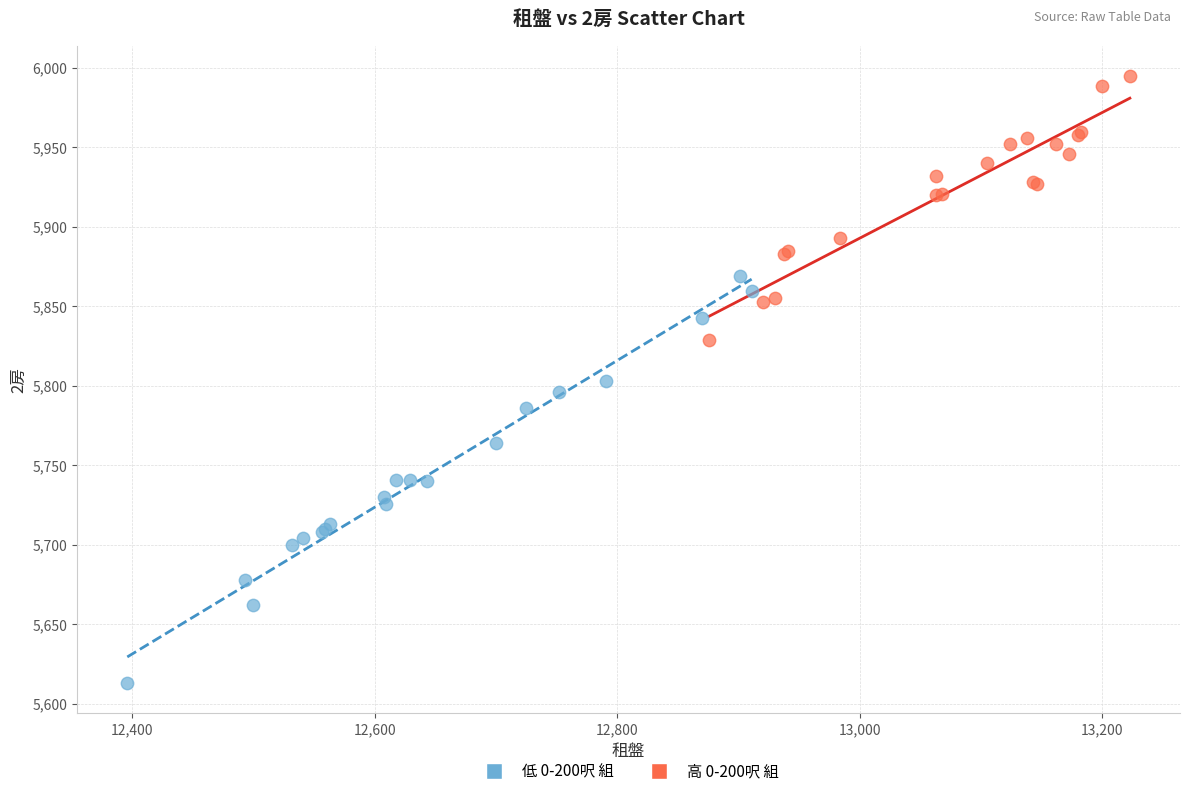

Which series has the widest spread of Y values?

低 0-200呎 組